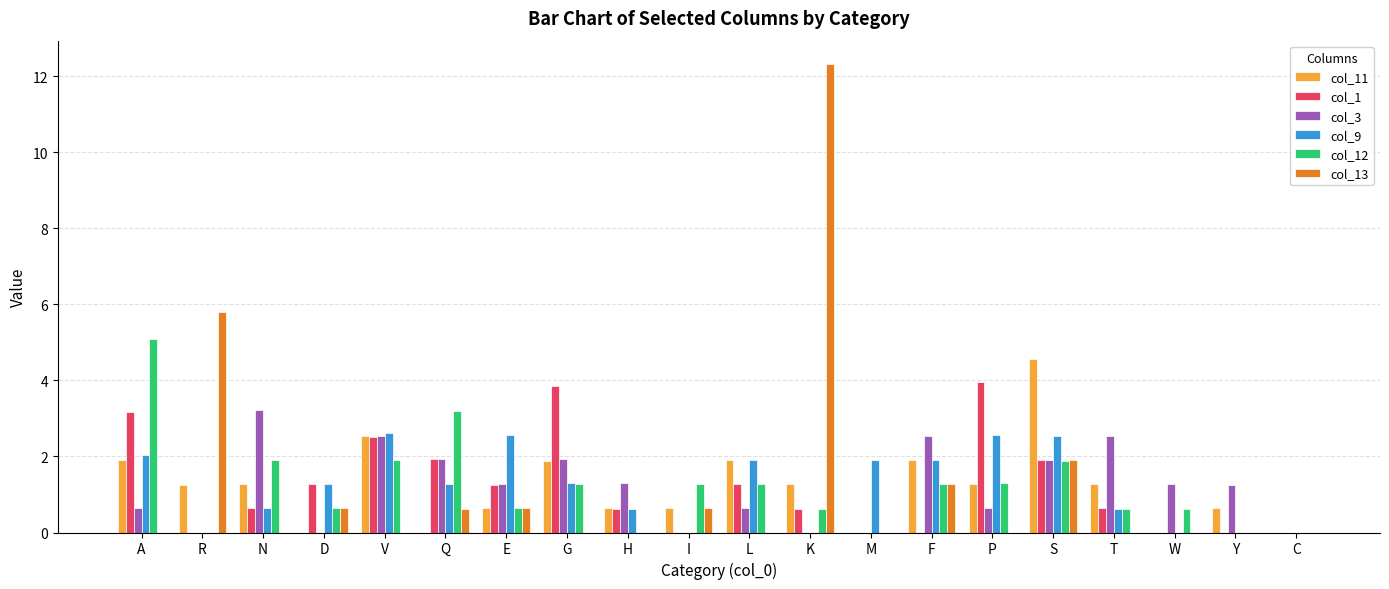

What is the sum of the col_3 values at L and T?

3.2